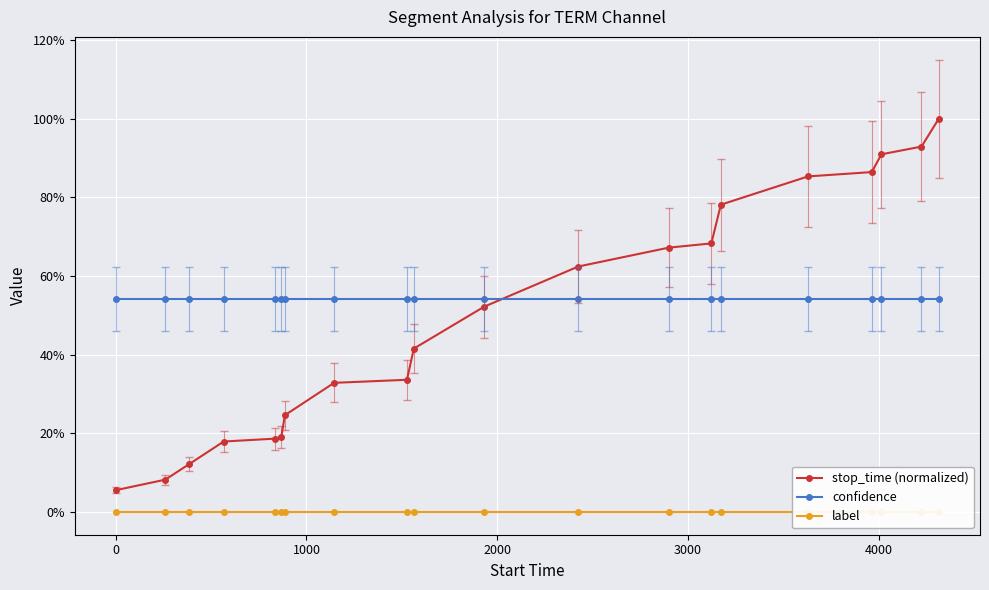

Which series has the largest total across all categories?

confidence